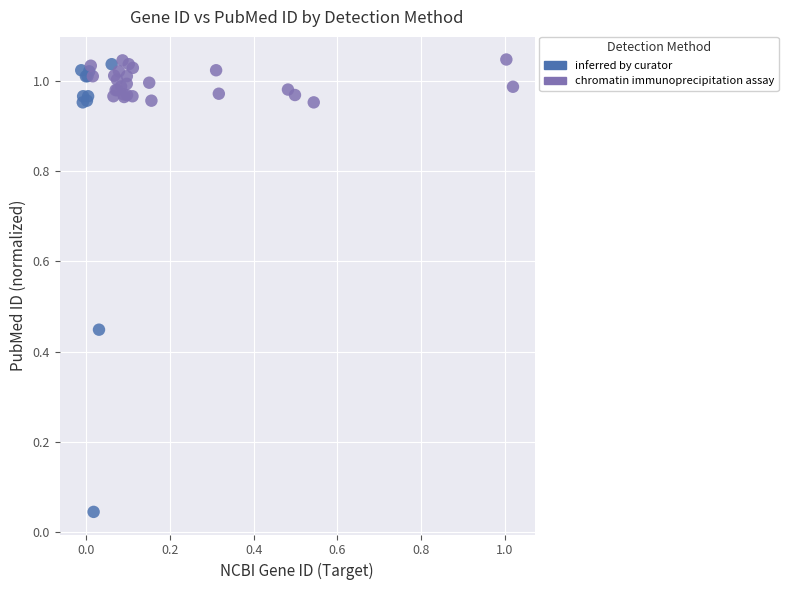

Which series reaches the minimum Y coordinate?

inferred by curator